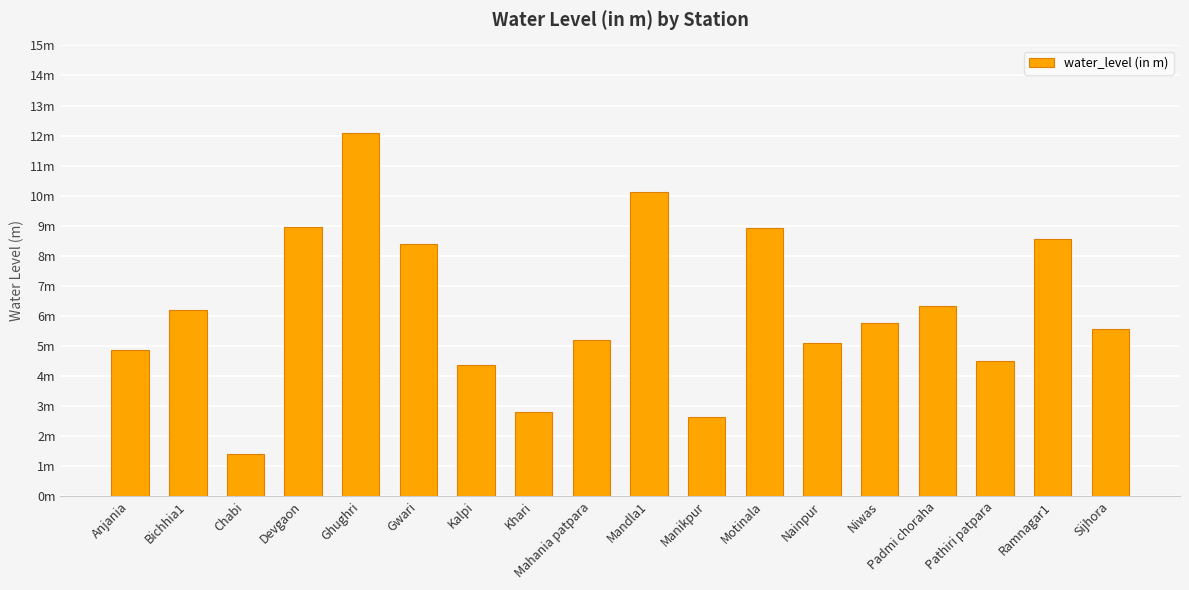

At which category does the chart reach its minimum across all series?

Chabi